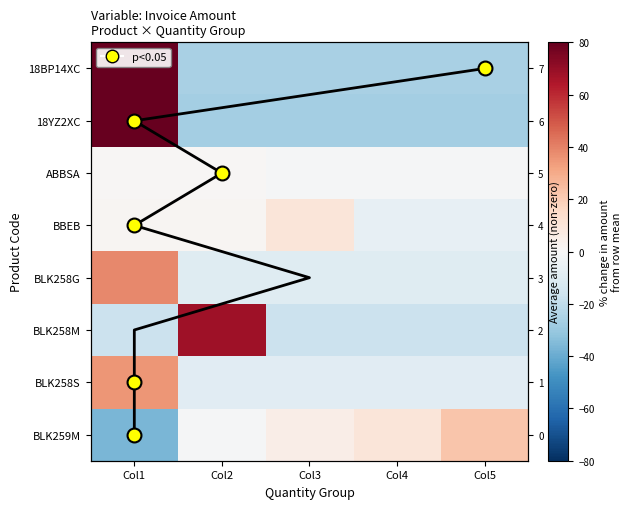

What is the greatest value displayed?

108.7